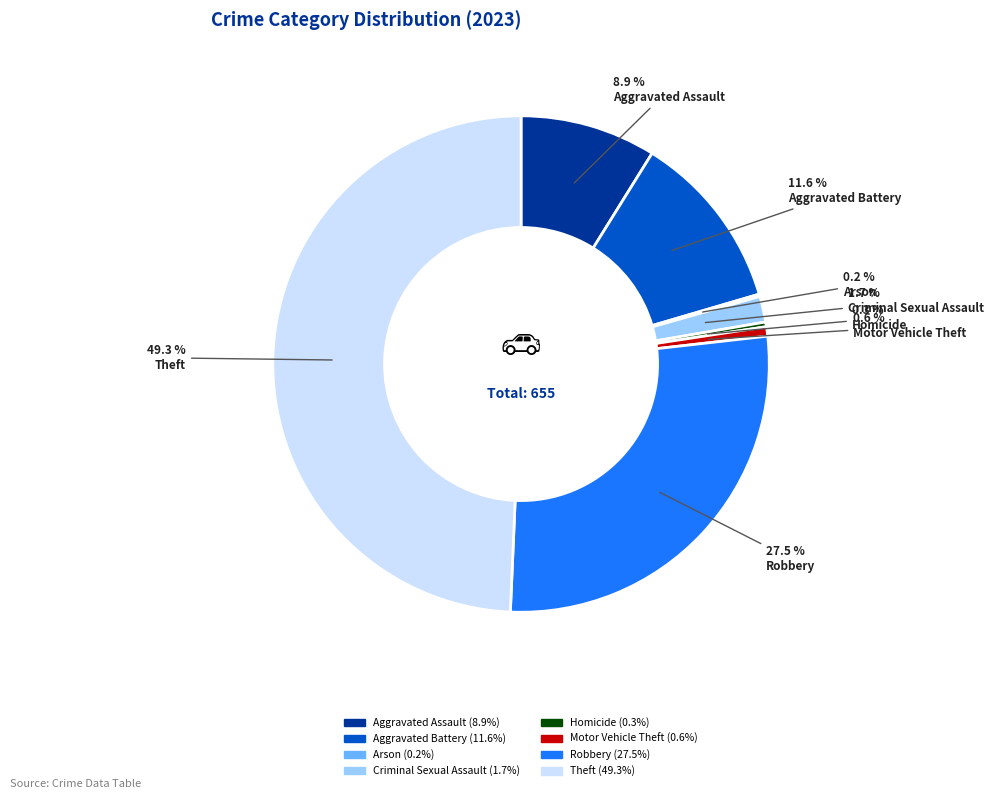

Which category has the biggest portion of the pie?

Theft